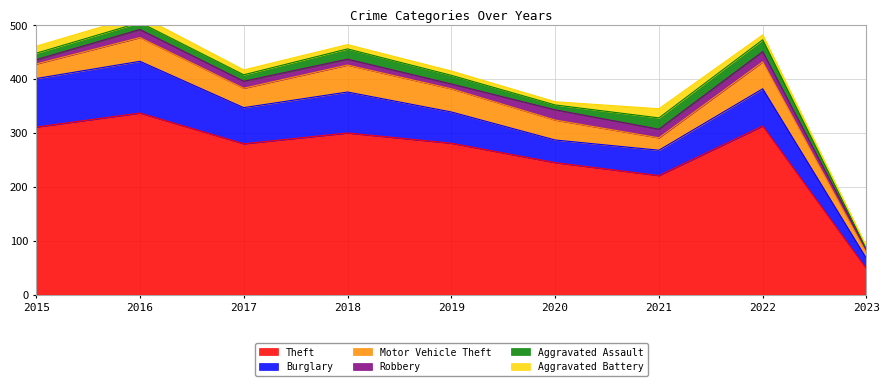

True or false: Robbery and Burglary intersect in this chart.

False